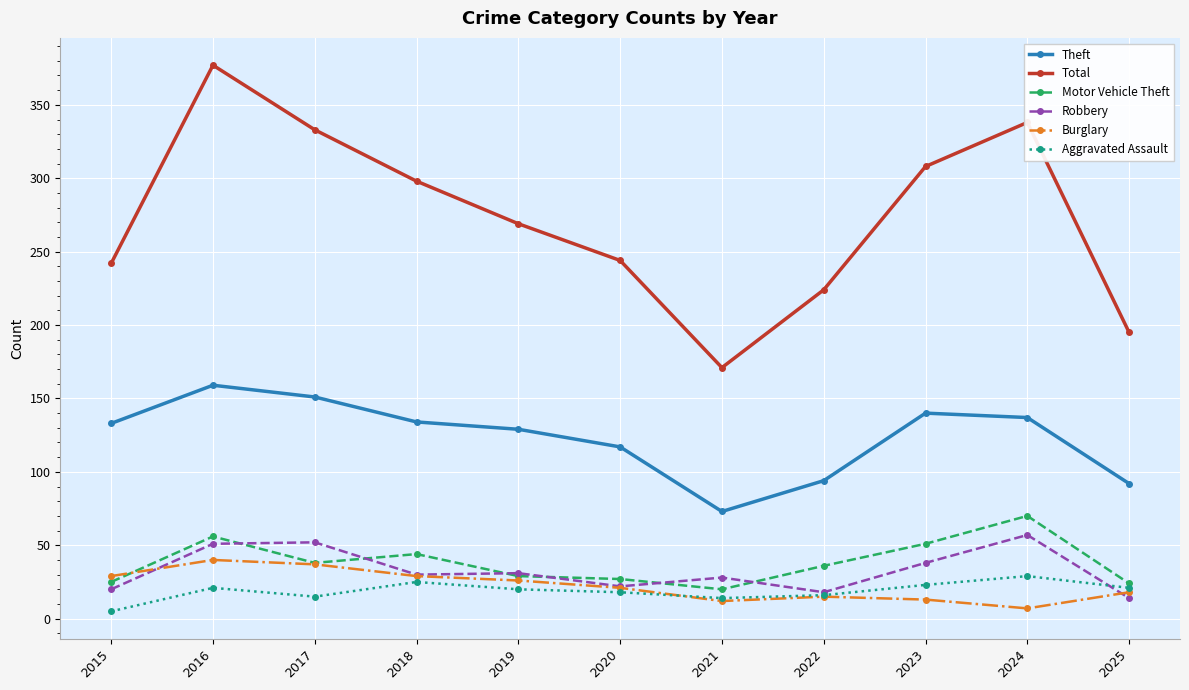

What is the value of the Motor Vehicle Theft point at the 11th from the left?

24